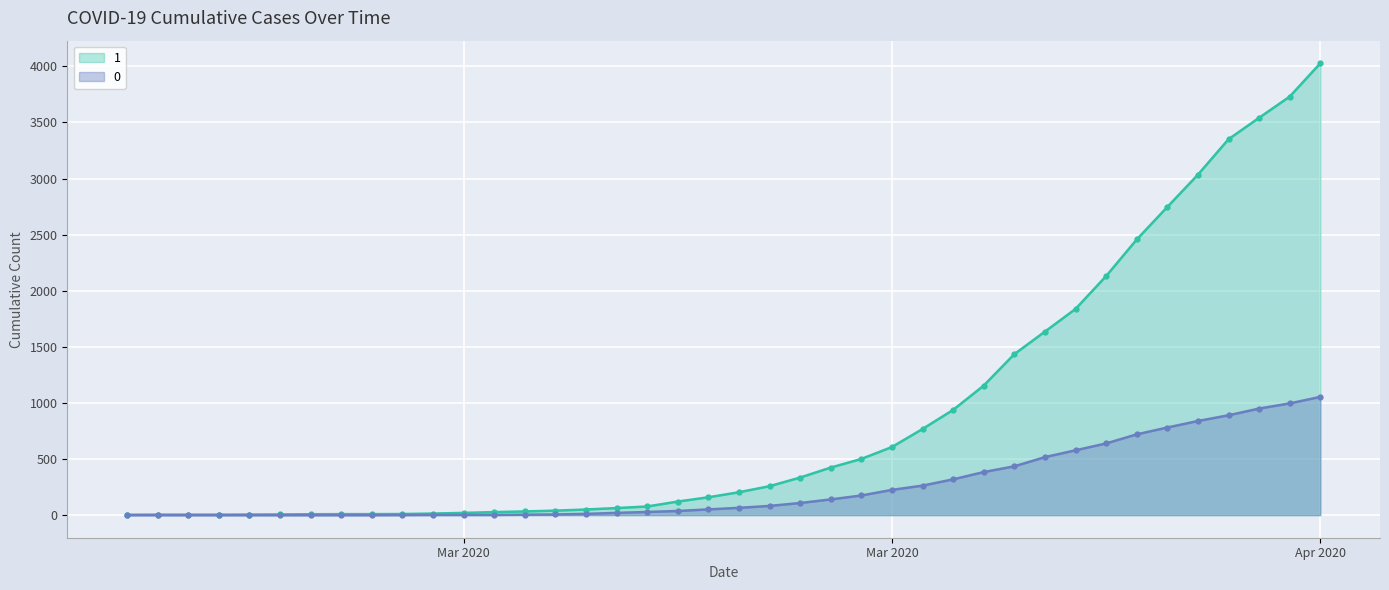

The 1 series shows 40 at 2020-03-12. True or false?

True